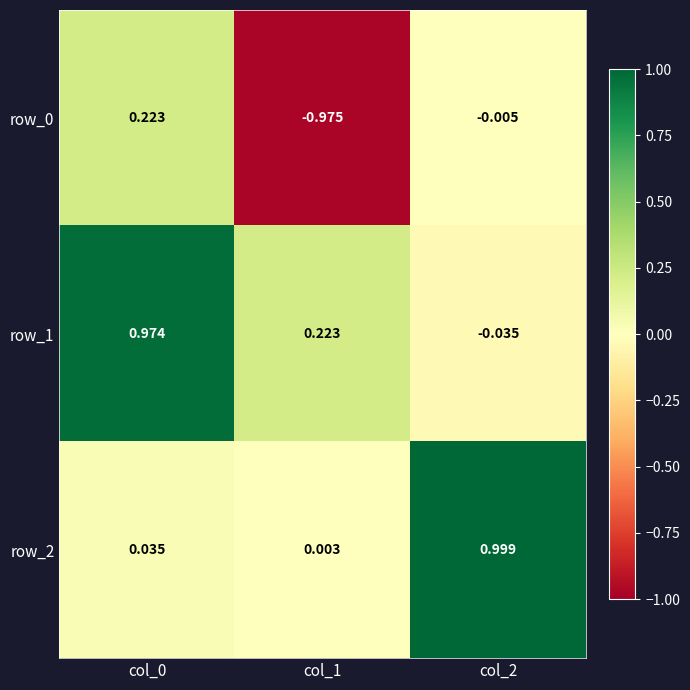

Is the value of row_0 at col_2 greater than the value of row_1 at col_2?

Yes